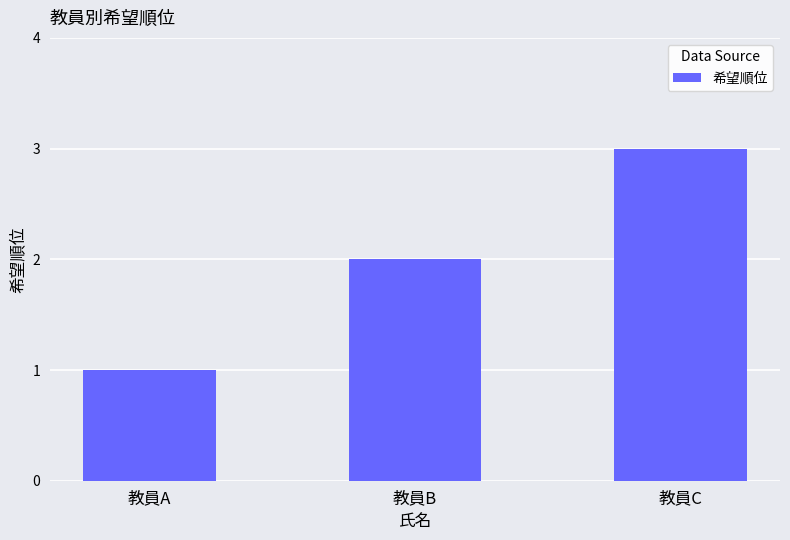

Reading left to right, extract all data points from this chart.

教員A=1	教員B=2	教員C=3